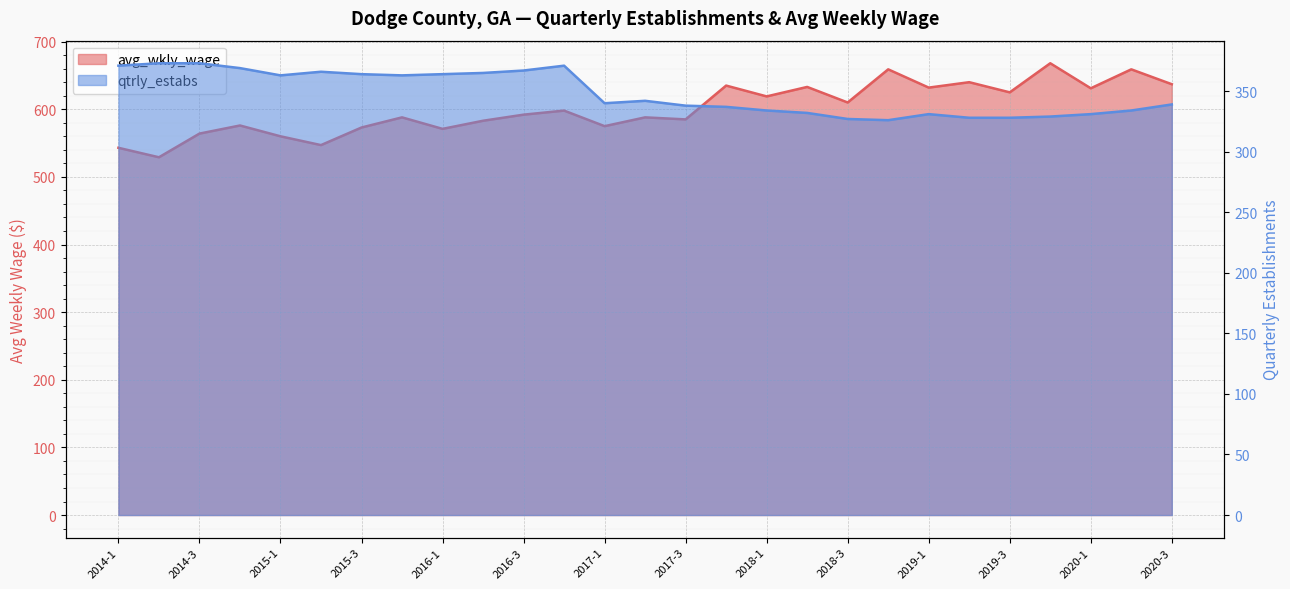

How many distinct data groups are displayed?

2